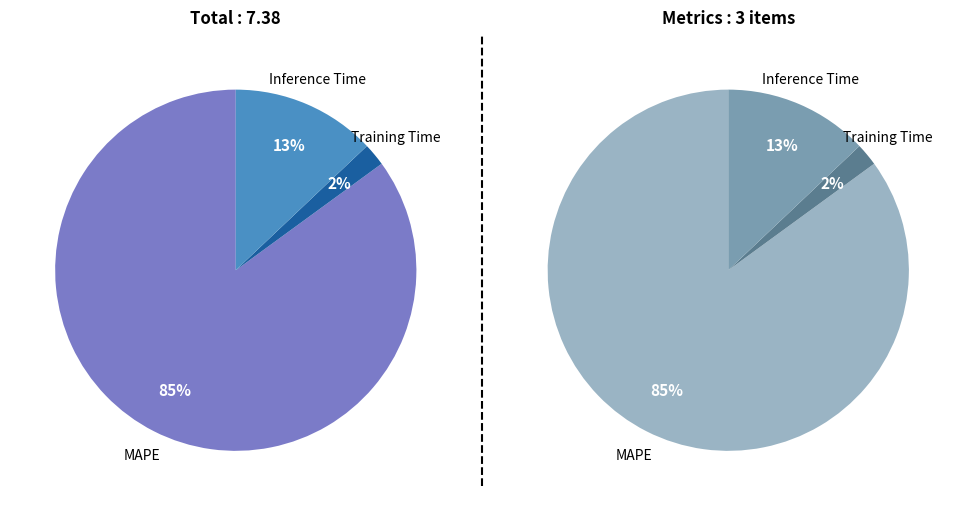

Does Inference Time account for over 50% of the chart?

No